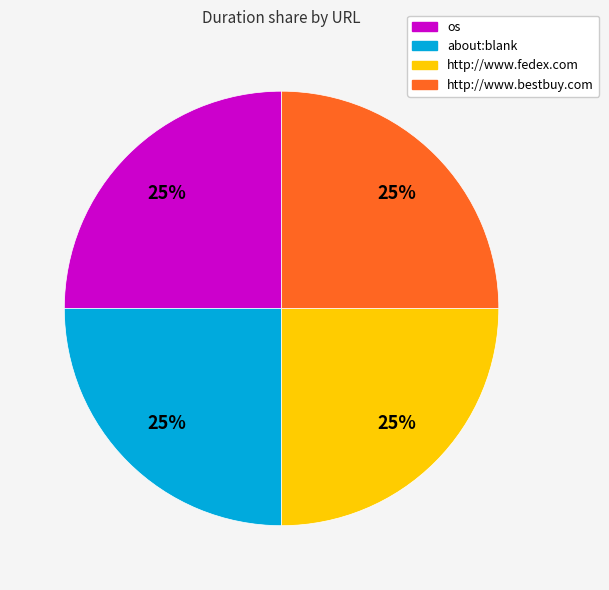

Is it true that os is 17% of the pie?

False